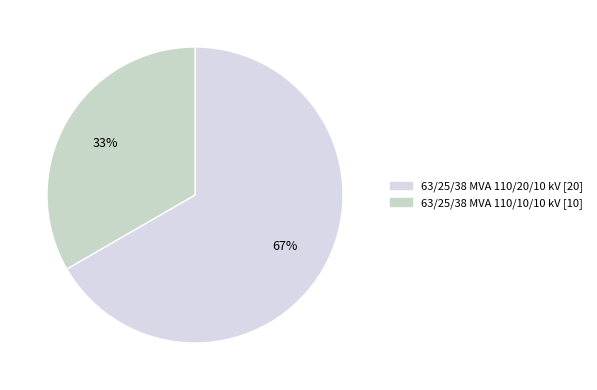

Which category has the smallest portion of the pie?

63/25/38 MVA 110/10/10 kV